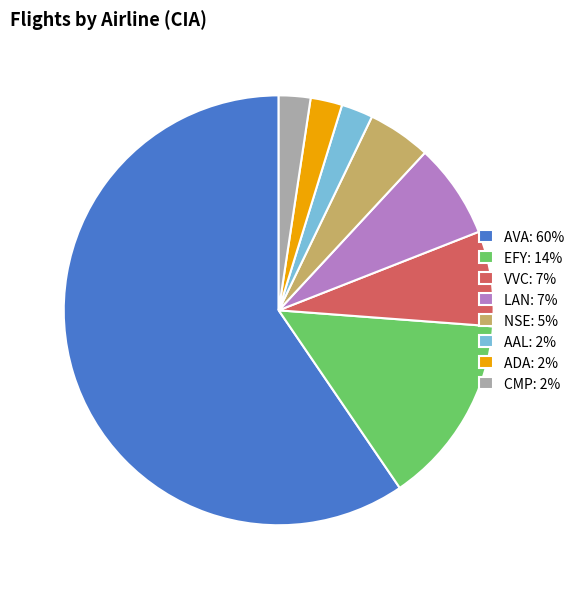

Is it true that AAL: 2% is 2% of the pie?

True